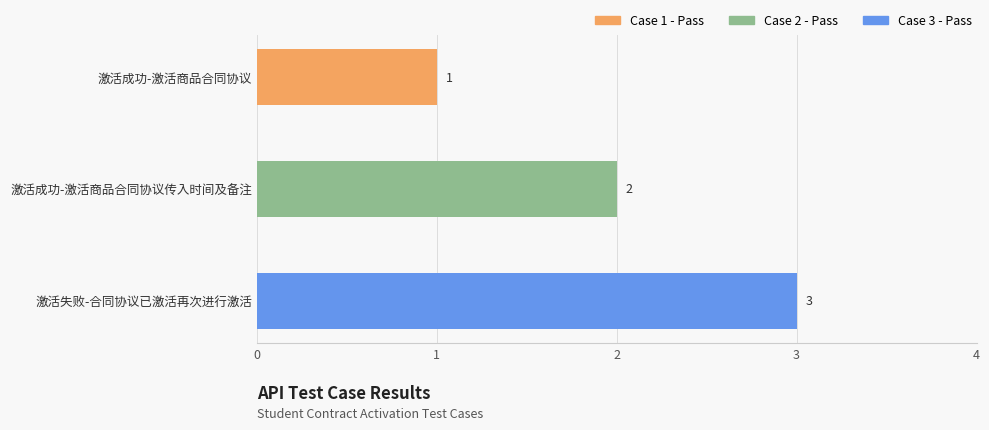

How many values in the Pass series are below 2?

1